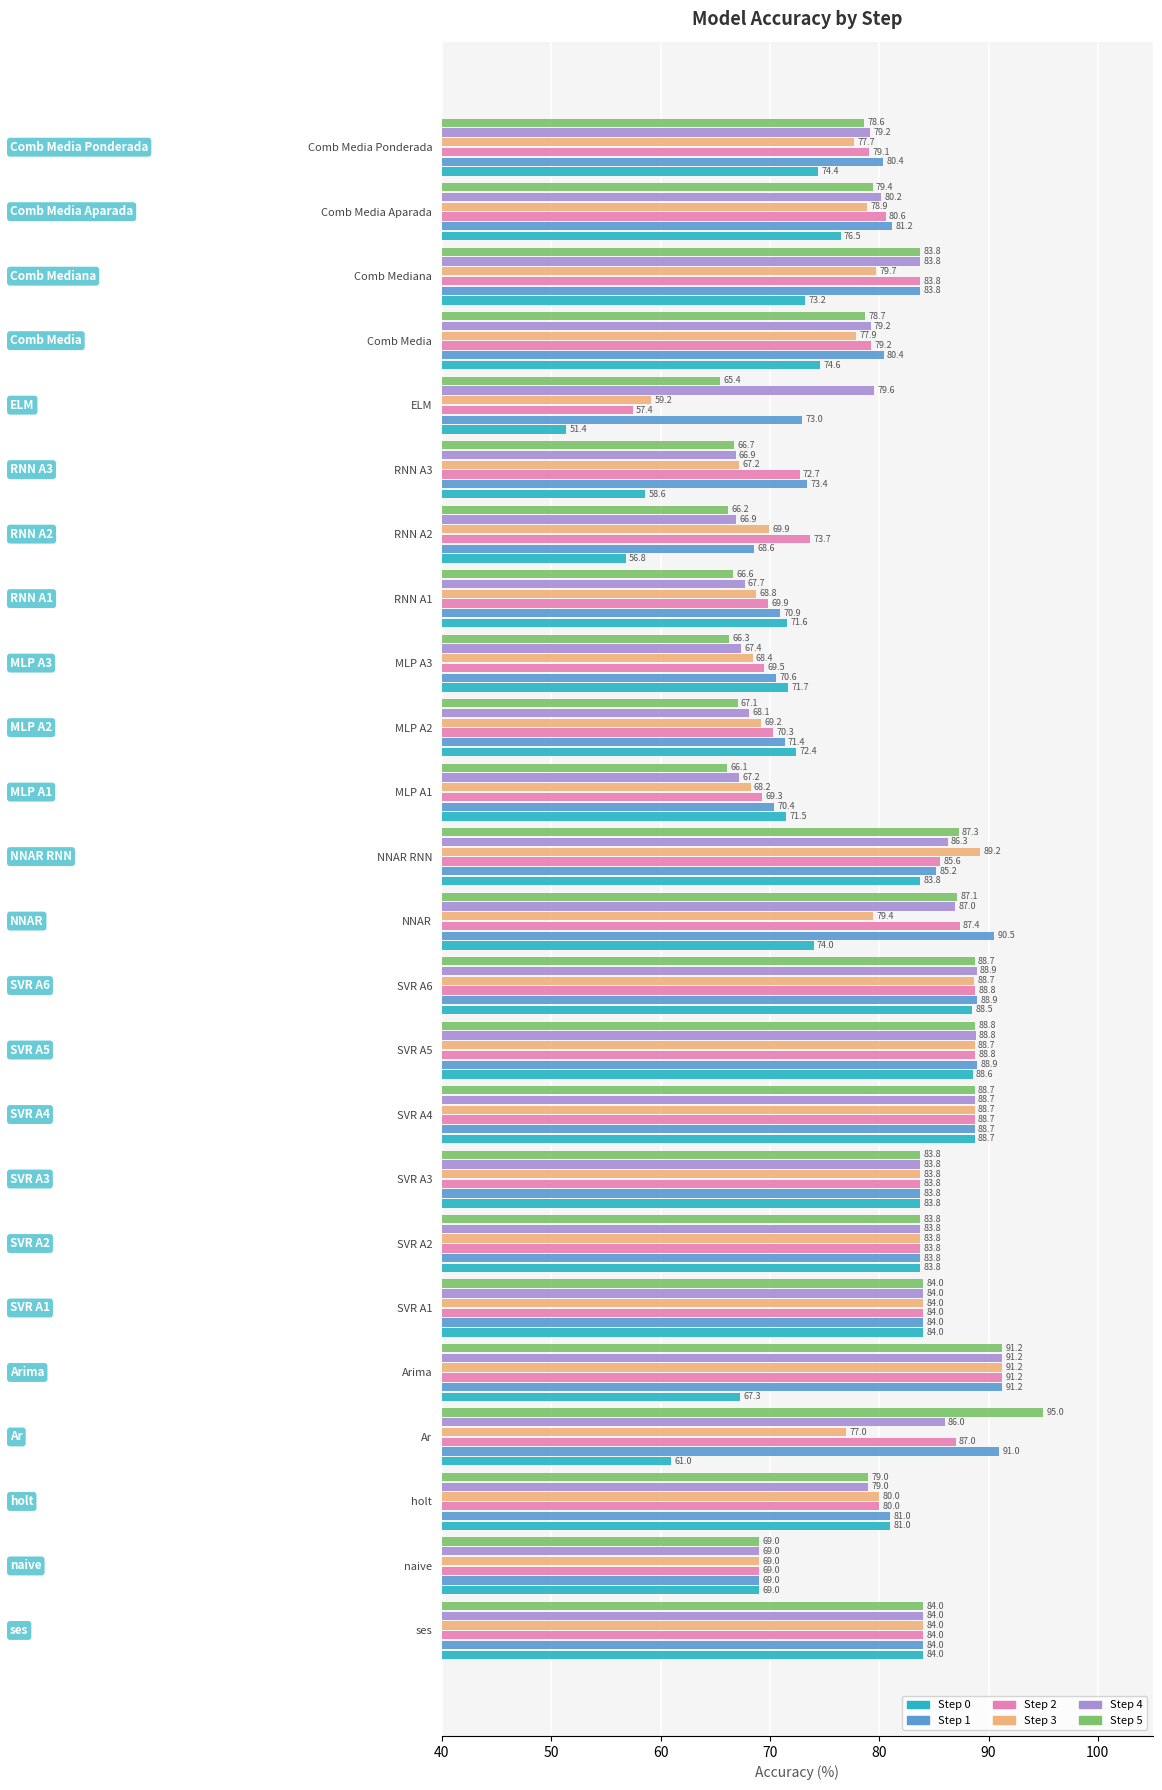

How many series are shown in this chart?

6